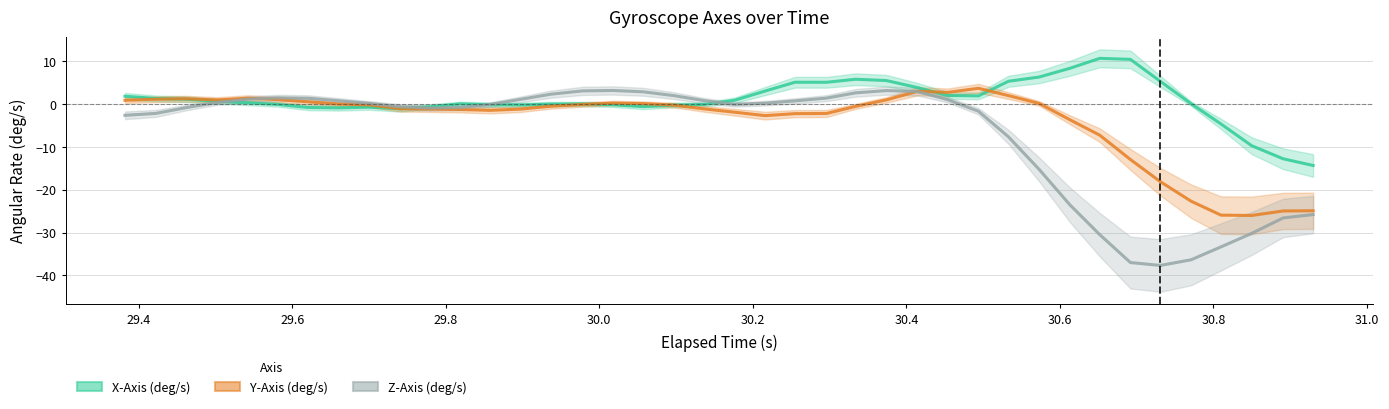

Which series has the widest spread of values?

Z-Axis (deg/s) trend